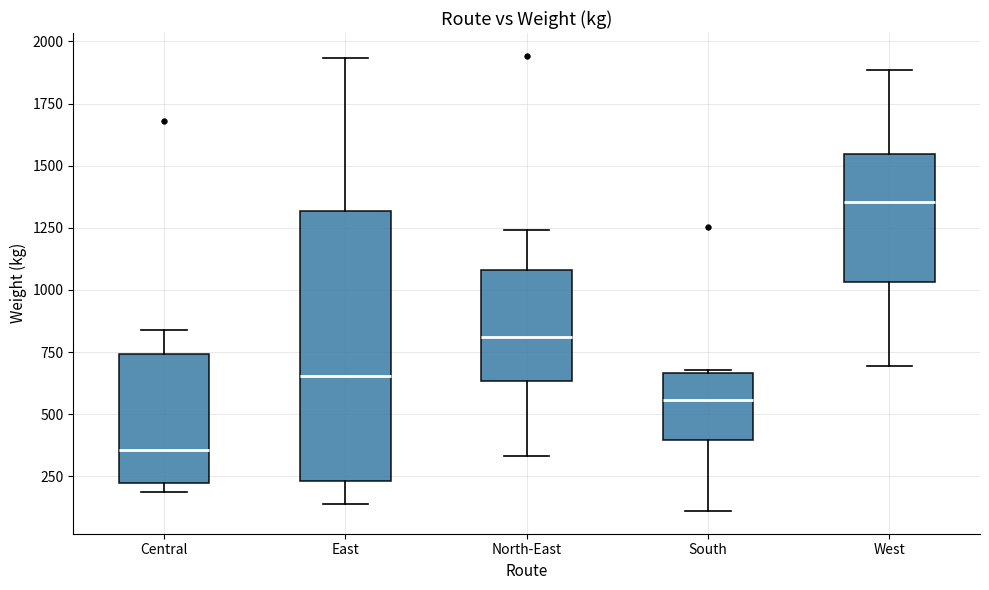

Reading left to right, transcribe this box plot: for each box, give where its median line is, the range the box spans, and where its two whiskers end, as read against the y-axis. The values are not printed on the chart, so give them approximately, as read against the axis.

Central: median 350, box 200 to 750, whiskers 200 (just below the box's lower edge) to 850
East: median 650, box 250 to 1300, whiskers 150 to 1950
North-East: median 800, box 650 to 1100, whiskers 350 to 1250
South: median 550, box 400 to 650, whiskers 100 to 700
West: median 1350, box 1050 to 1550, whiskers 700 to 1900